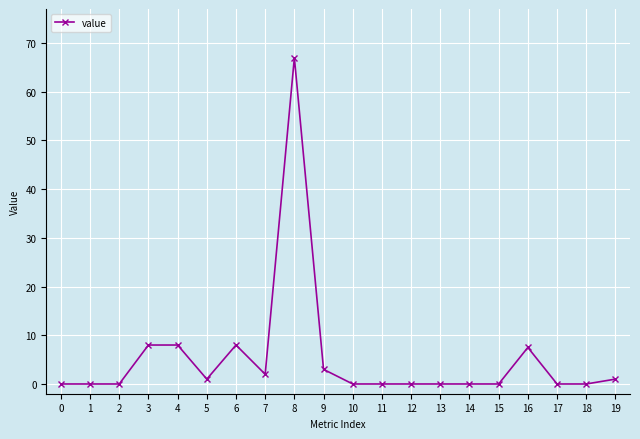

Reading left to right, extract all data points from this chart.

0=0.0	1=0.0	2=0.0	3=8.0	4=8.0	5=1.0	6=8.0	7=2.0	8=67.0	9=3.0	10=0.0	11=0.0	12=0.0	13=0.0	14=0.0	15=0.0	16=7.5	17=0.0	18=0.0	19=1.0